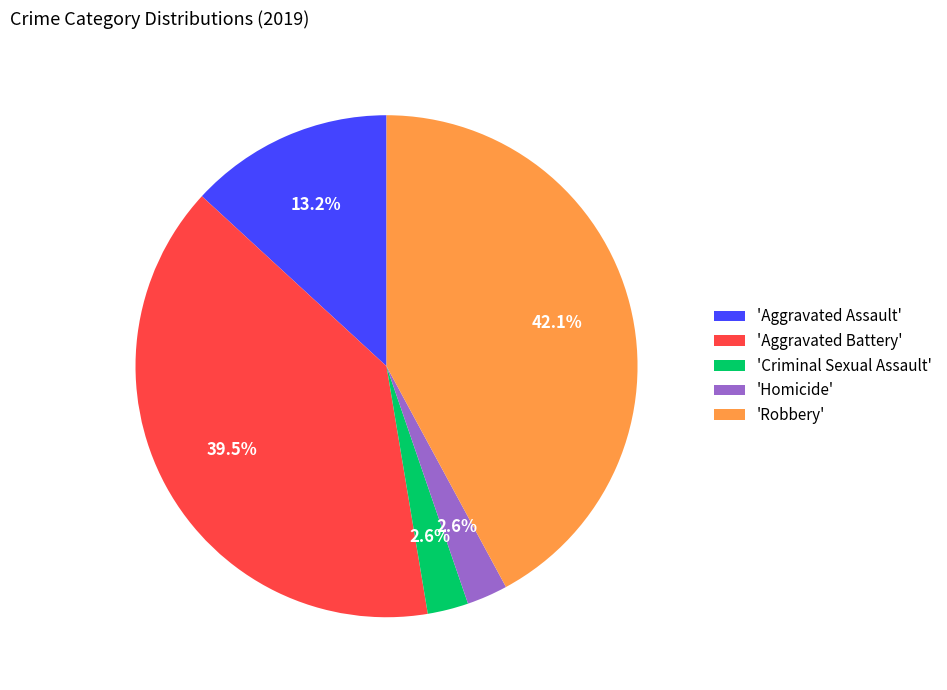

Does 'Criminal Sexual Assault' represent more than half of the total?

No